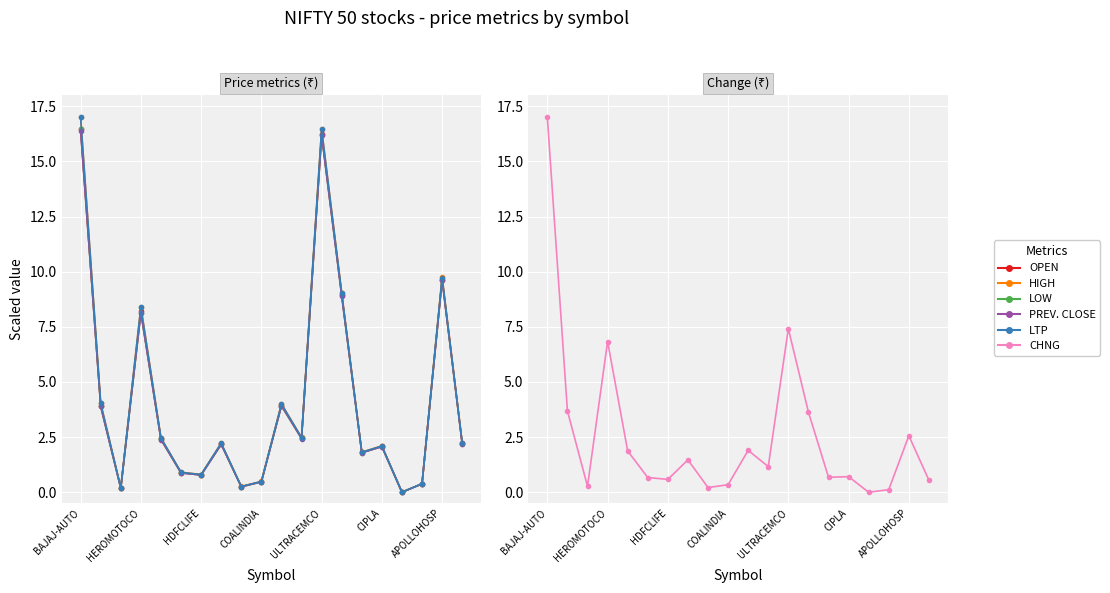

Which series has the largest total across all categories?

HIGH